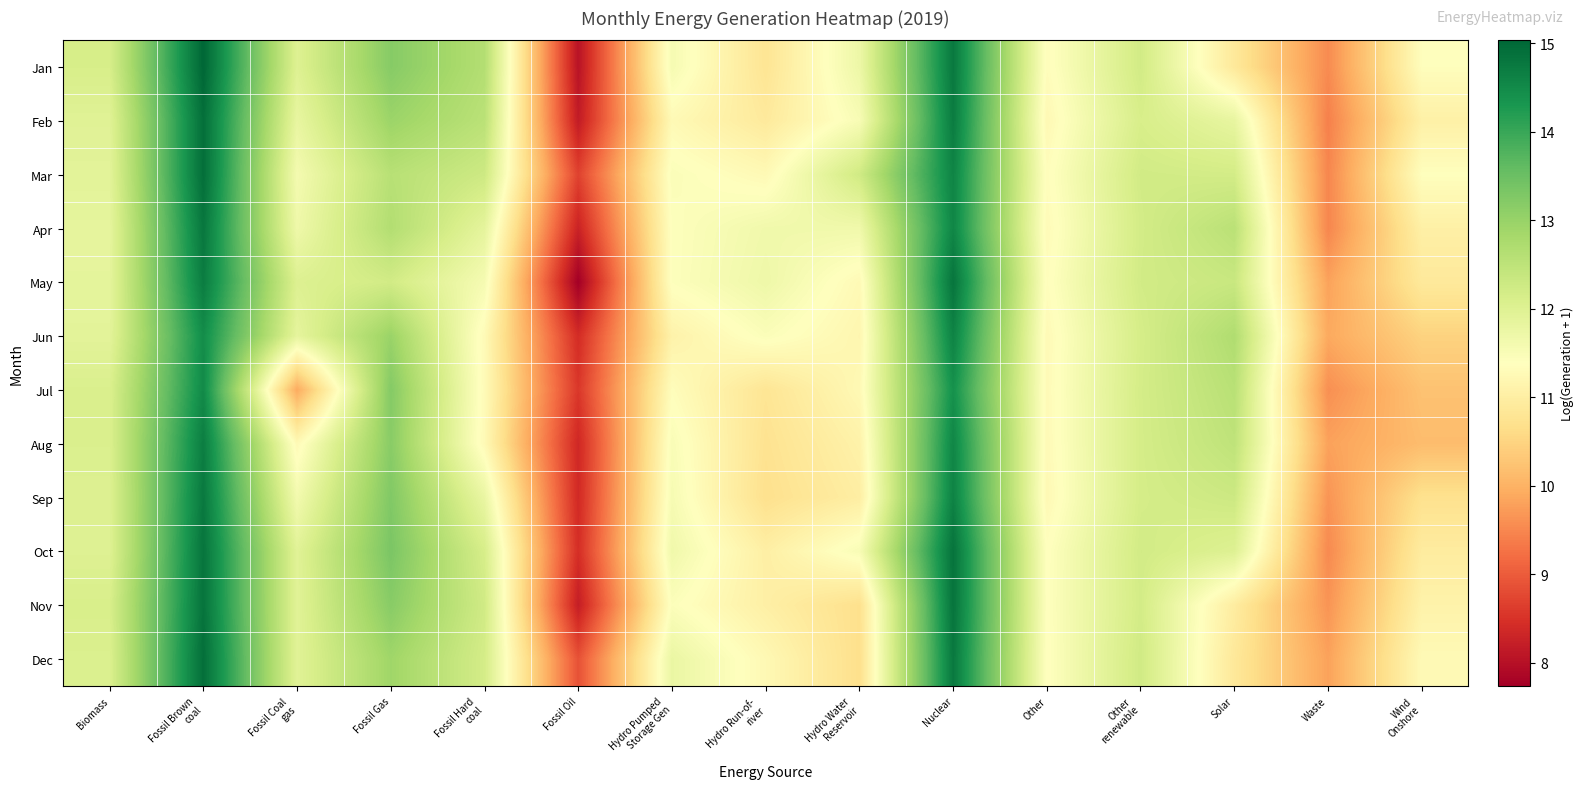

Count the number of data series in this chart.

12